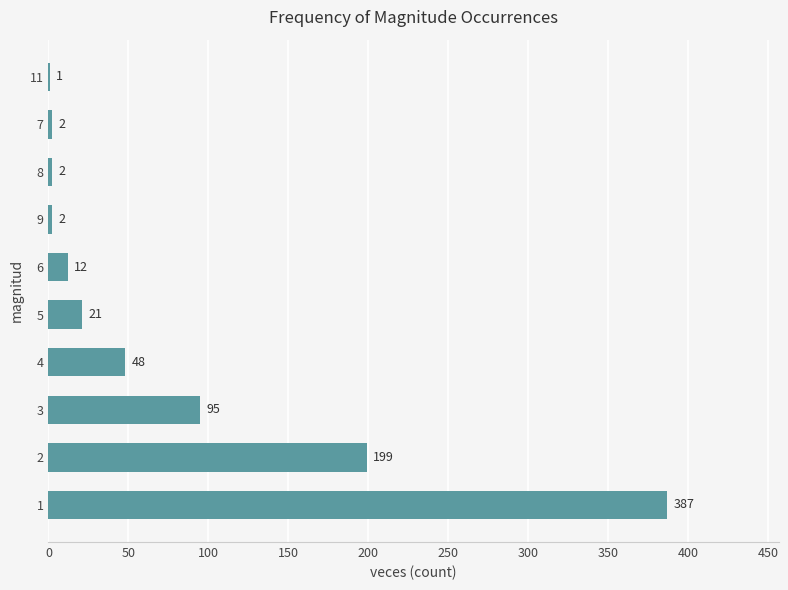

Count the number of data series in this chart.

1